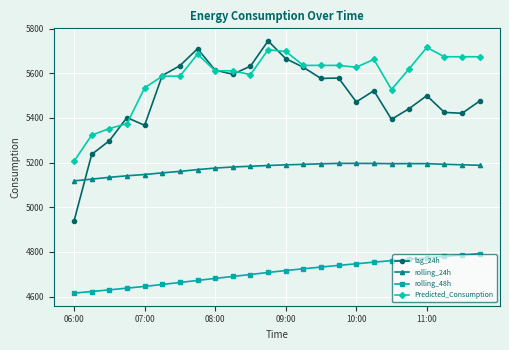

How many lines are shown in the chart?

4